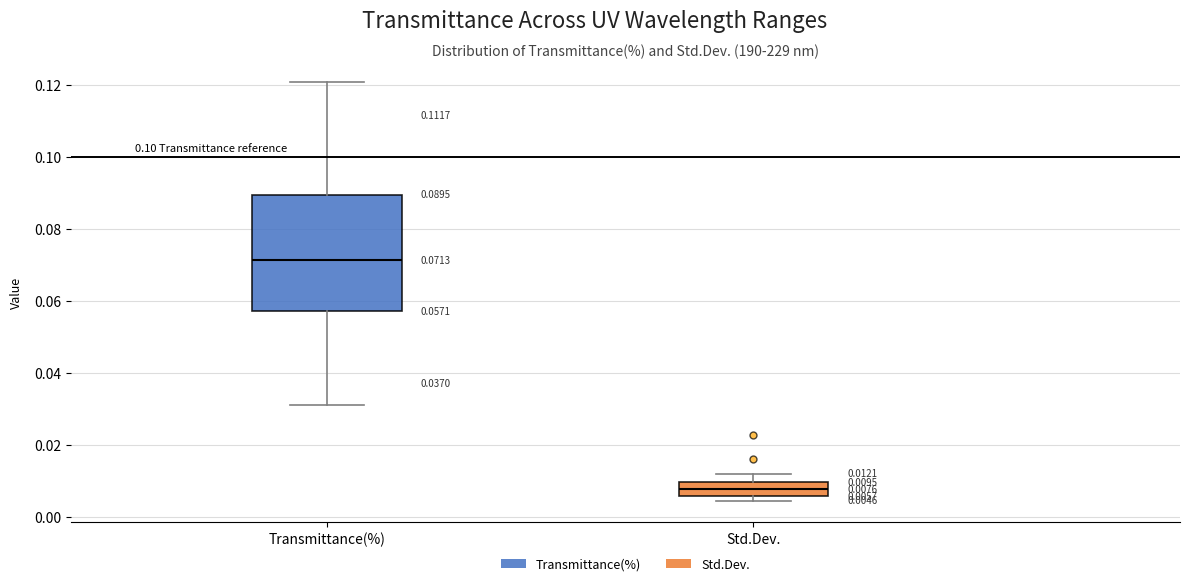

Comparing the boxes themselves (not the whiskers), which one is the tallest?

Transmittance(%)